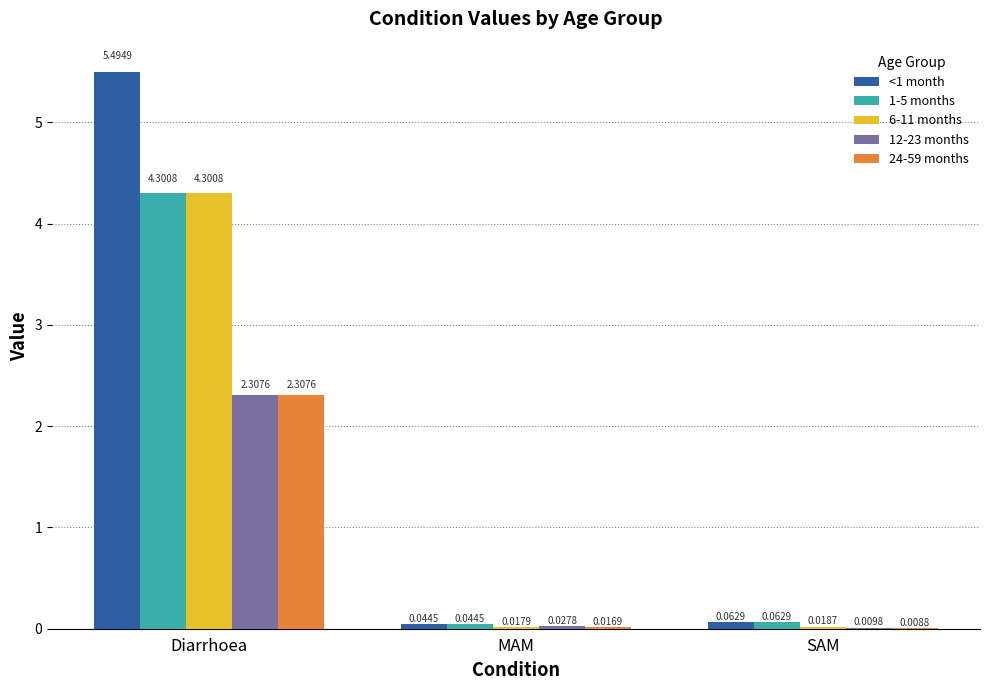

How many categories are shown in the chart?

3